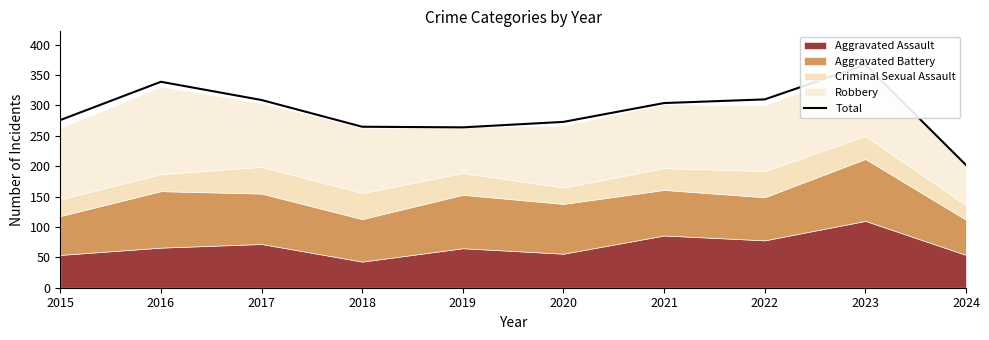

Rank the categories by value from highest to lowest.

2023, 2016, 2022, 2017, 2021, 2015, 2020, 2018, 2019, 2024